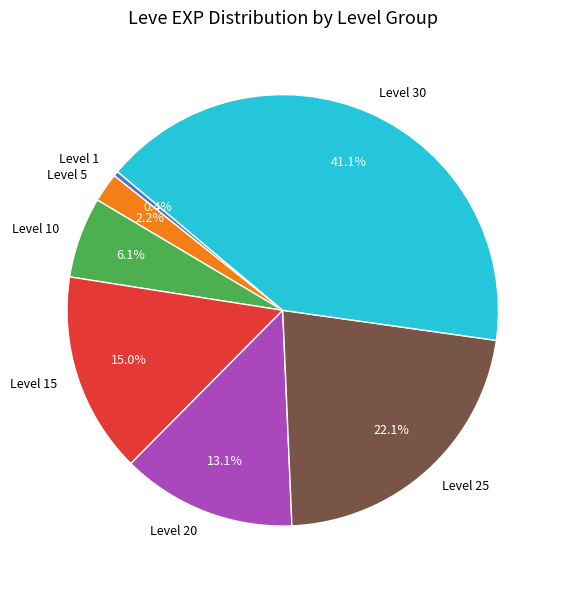

Do Level 10 and Level 25 together represent more than half of the pie?

No